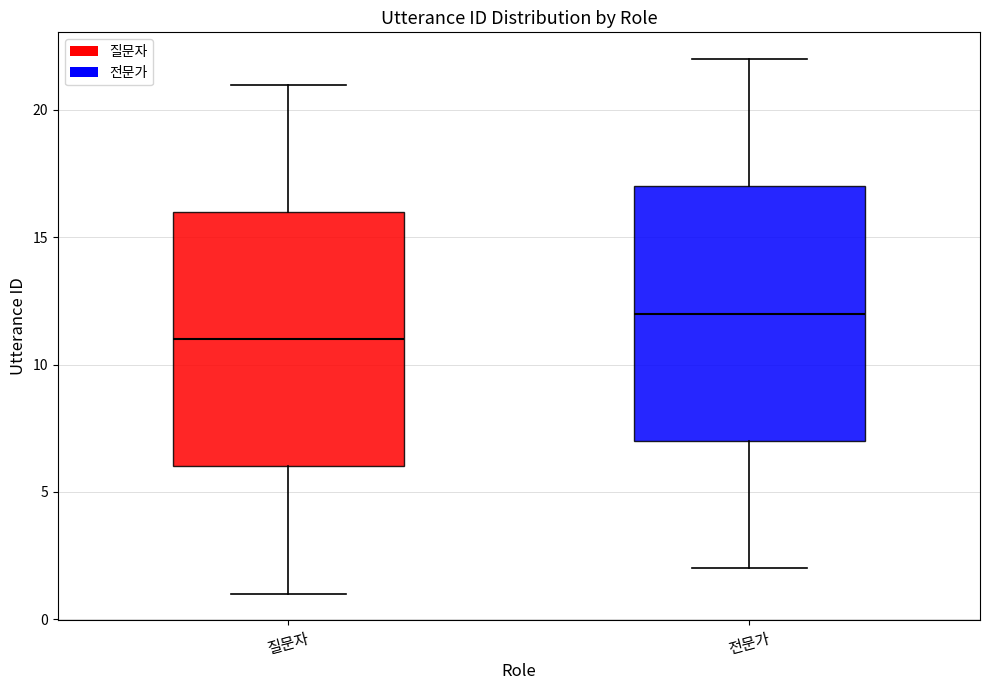

Where is the upper edge of the box for 질문자 on the y-axis? The values are not printed on the chart, so give them approximately, as read against the axis.

16